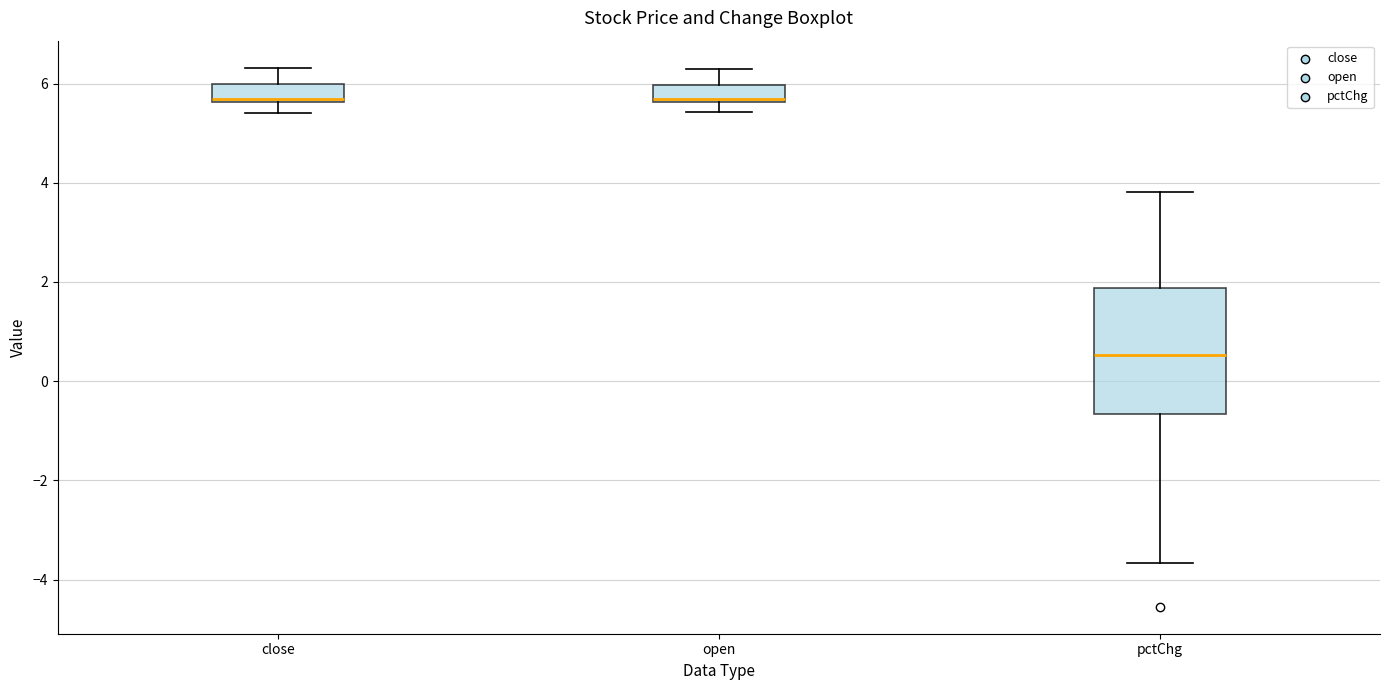

Reading left to right, transcribe this box plot: for each box, give where its median line is, the range the box spans, and where its two whiskers end, as read against the y-axis. The values are not printed on the chart, so give them approximately, as read against the axis.

close: median 5.6 (just above the box's lower edge), box 5.6 to 6.0, whiskers 5.4 to 6.4
open: median 5.6 (just above the box's lower edge), box 5.6 to 6.0, whiskers 5.4 to 6.2
pctChg: median 0.6, box -0.6 to 1.8, whiskers -3.6 to 3.8